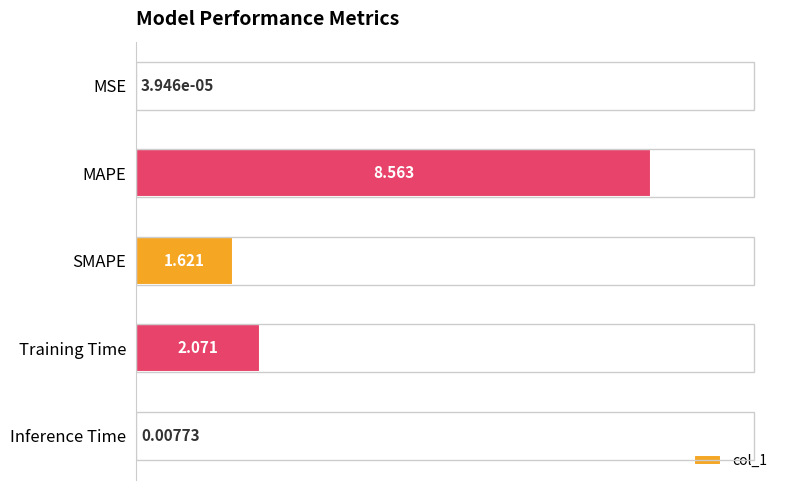

Which has a higher value, MAPE or SMAPE?

MAPE